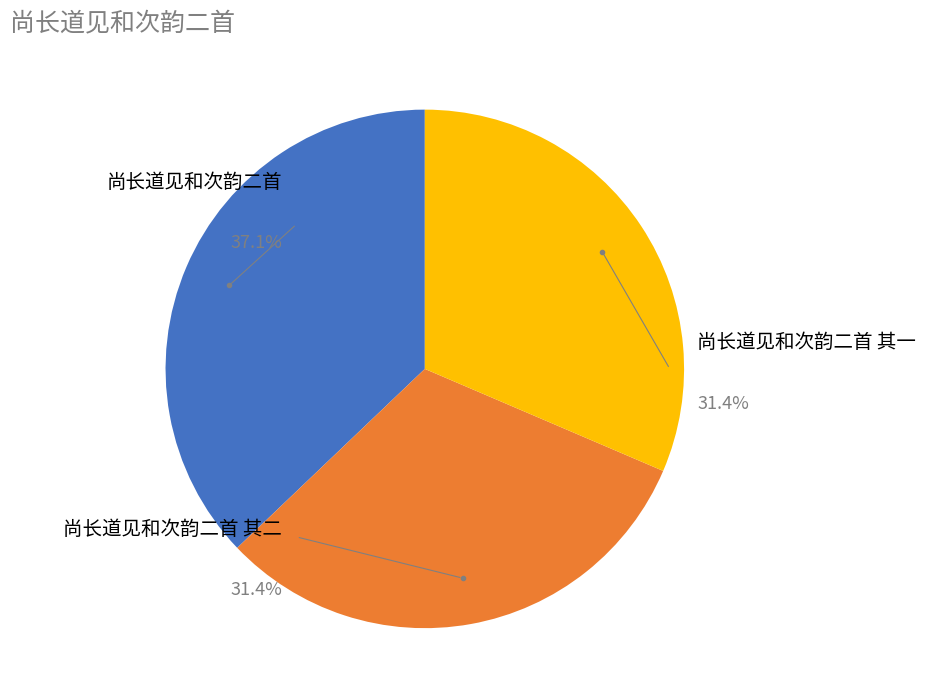

Does any single category account for the majority?

No